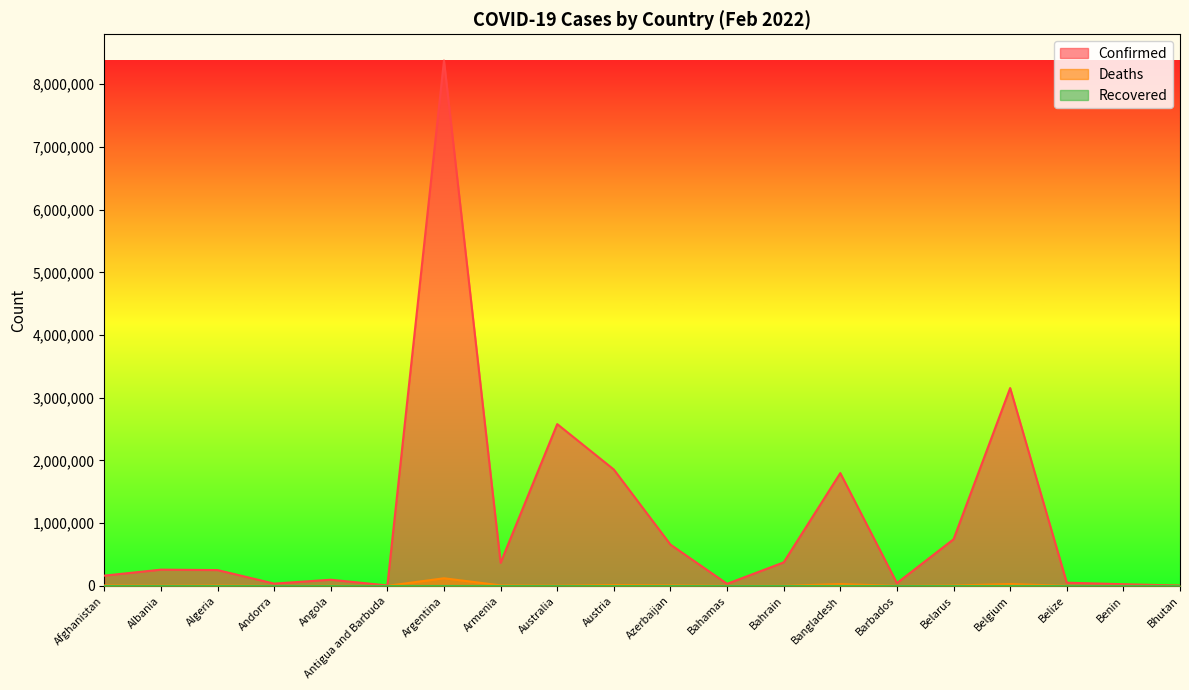

Between Bahrain and Bangladesh, which series saw the biggest shift?

Confirmed